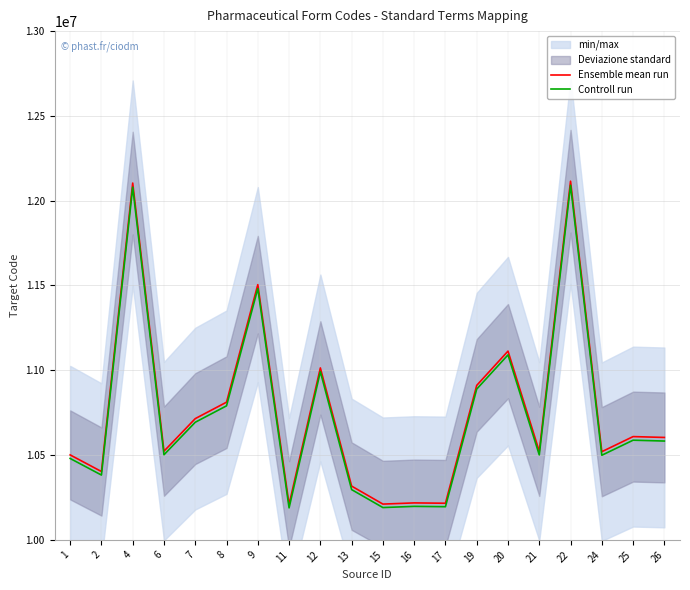

At which label does Controll run first exceed 10582792?

4